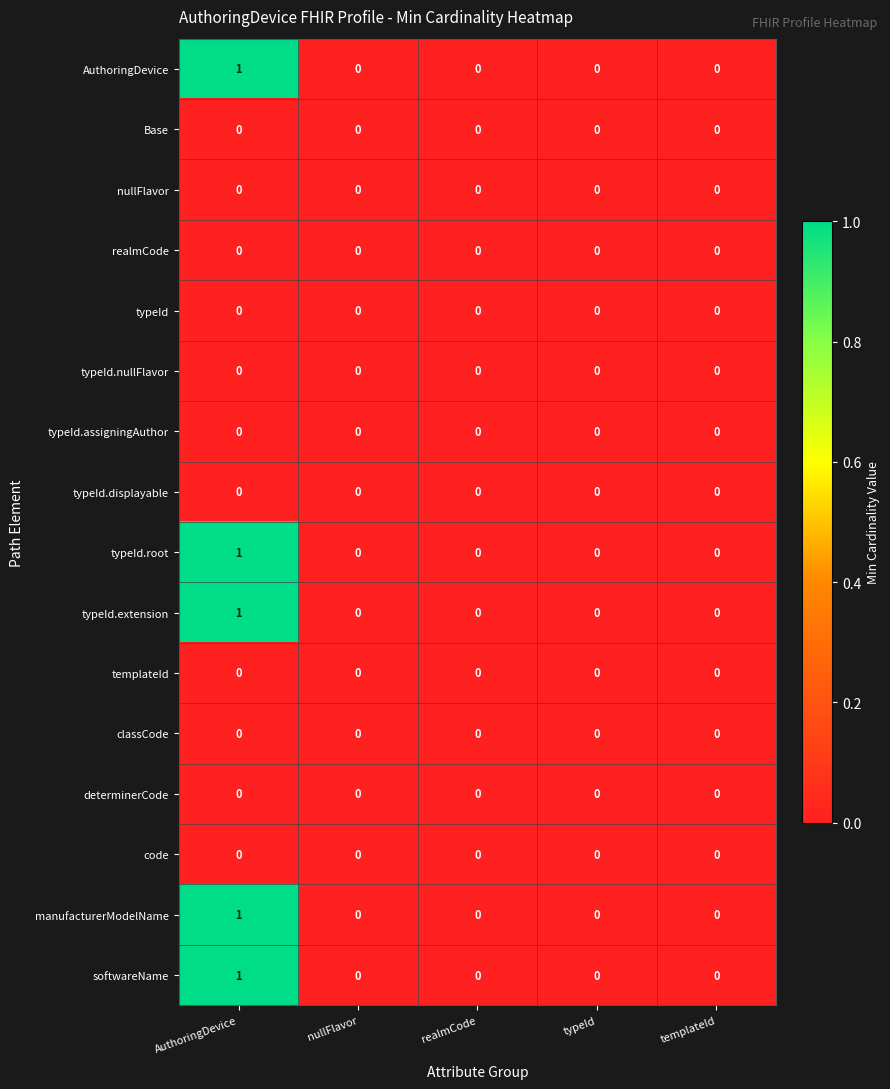

At which category is the sum across all series the highest?

AuthoringDevice